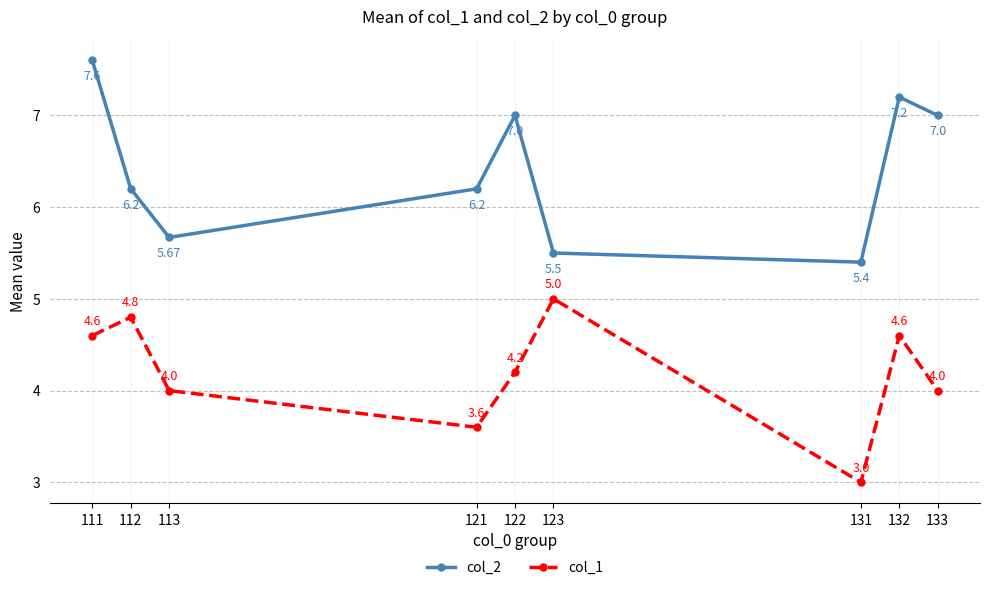

What is the difference between the col_2 values at 113 and 132?

1.5